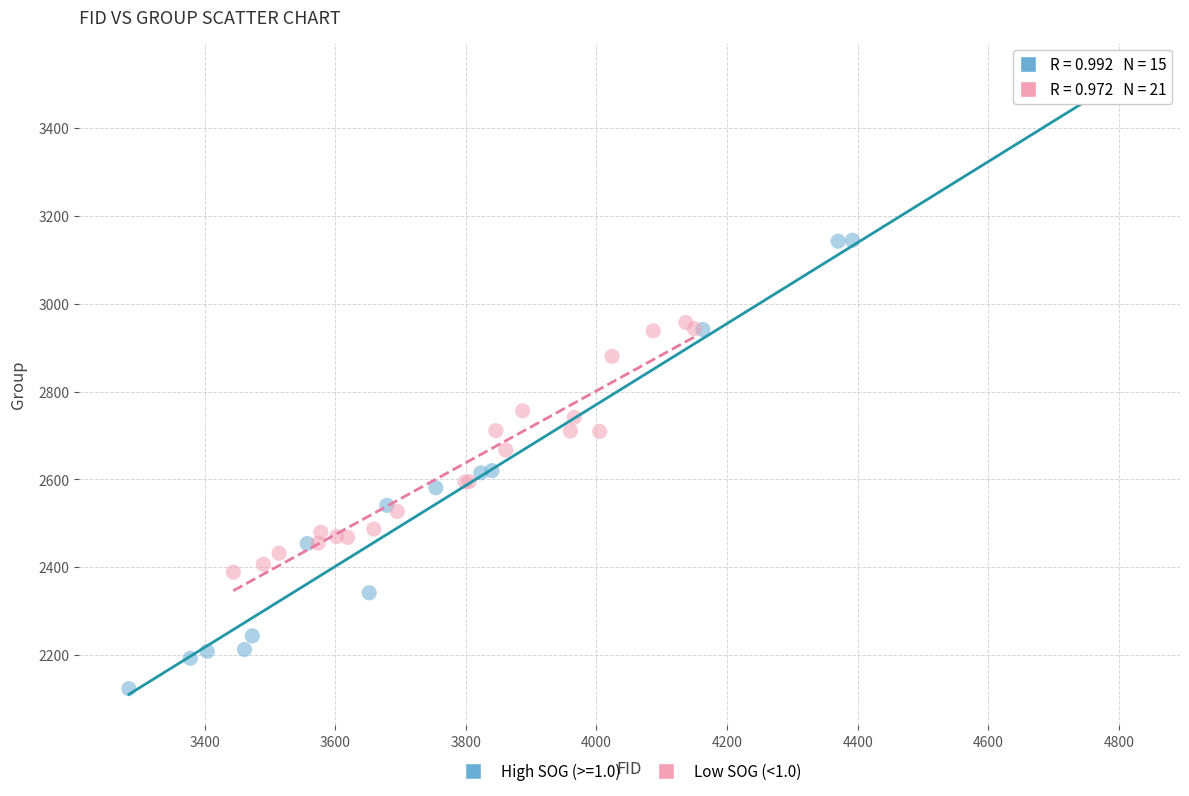

Which series has the widest spread of Y values?

High SOG (>=1.0)